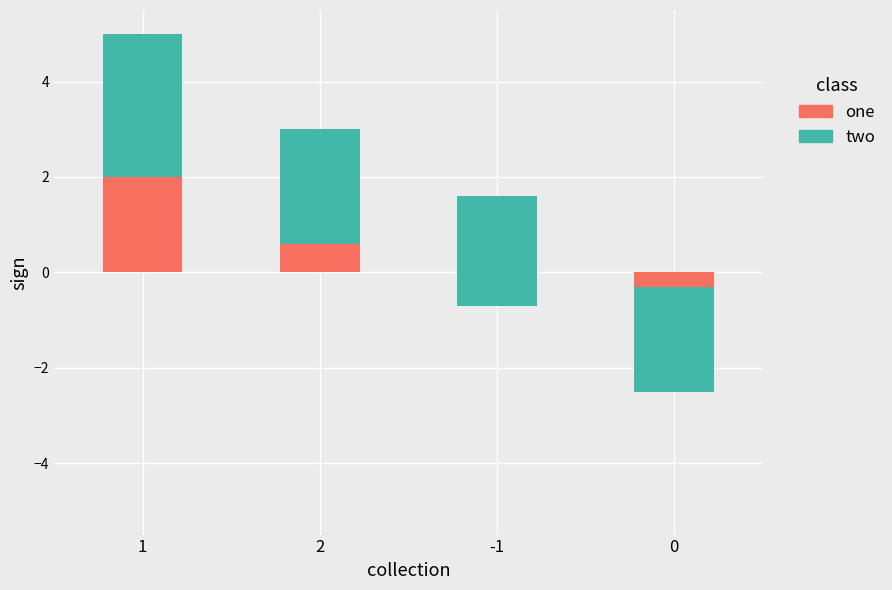

Where does the two series first go above 2?

1